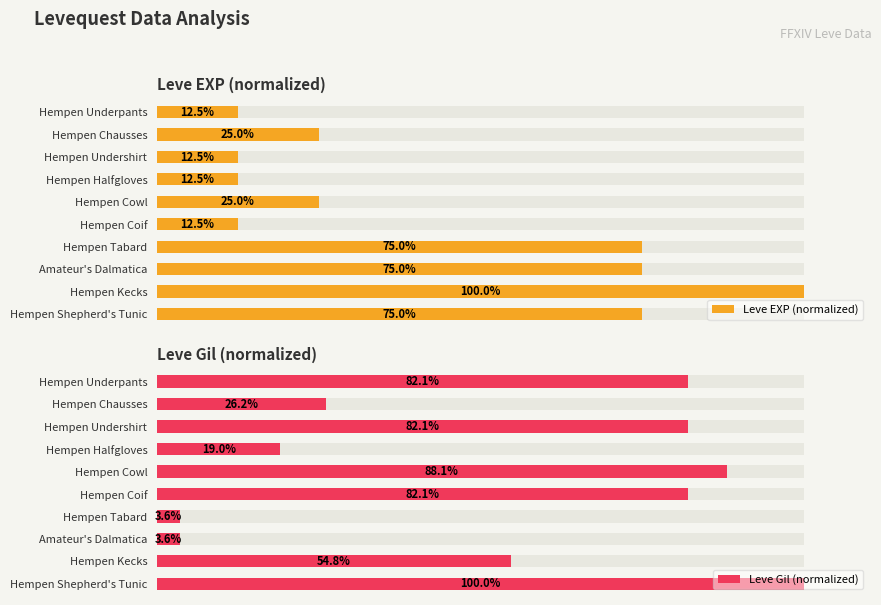

At which category is the sum across all series the highest?

Hempen Shepherd's Tunic